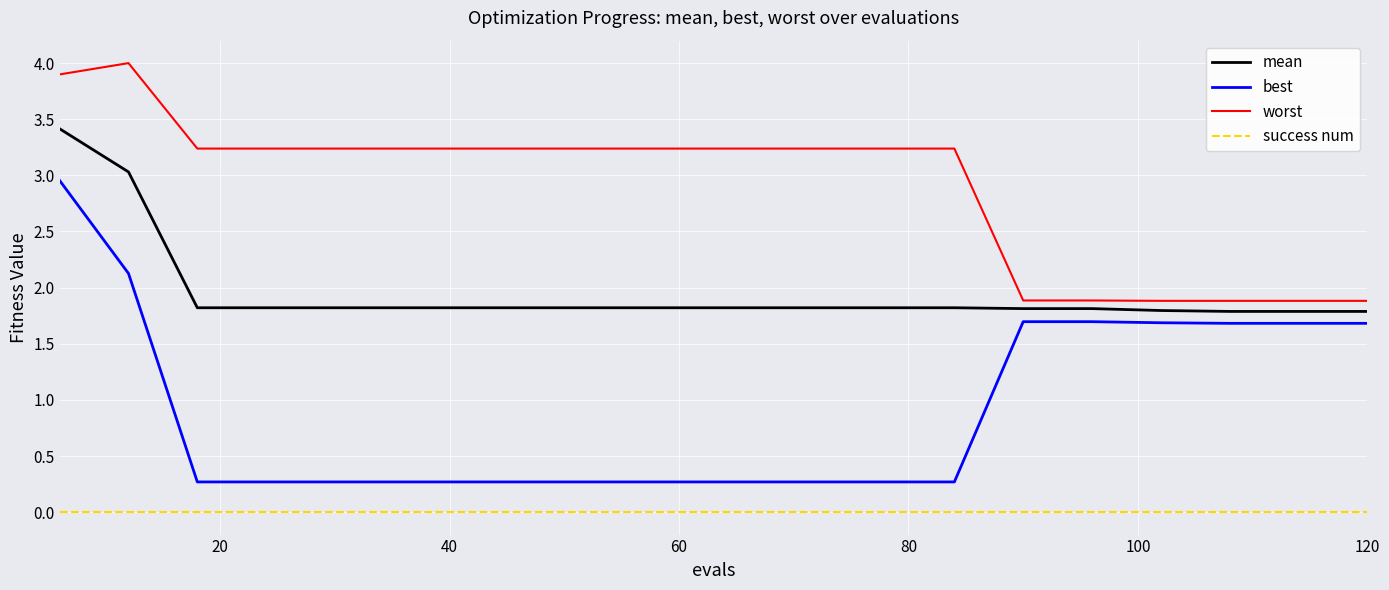

Rank the series by their maximum value, from lowest to highest.

success num, best, mean, worst